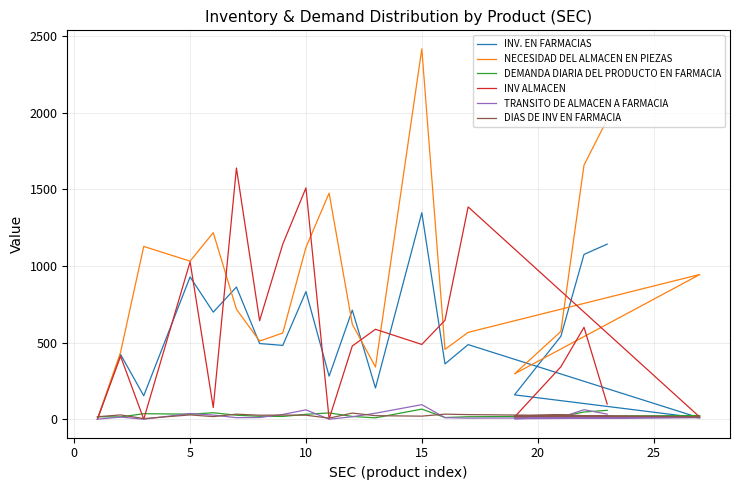

What is the sum of all DIAS DE INV EN FARMACIA values?

467